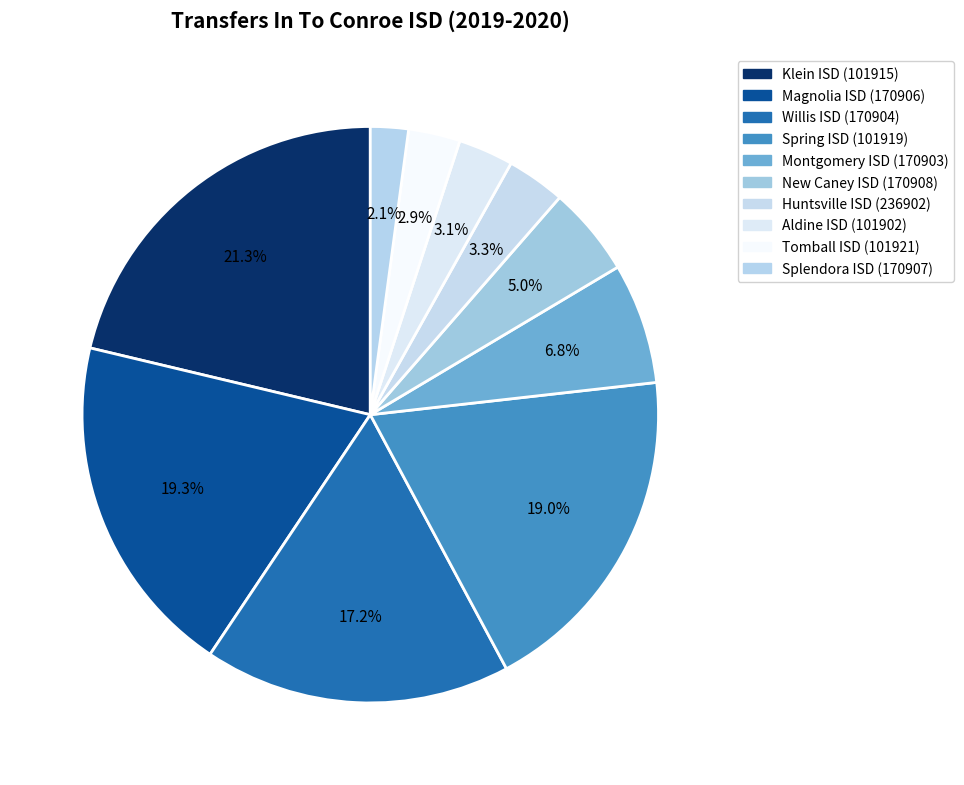

Is Montgomery ISD (170903) the majority of the pie?

No